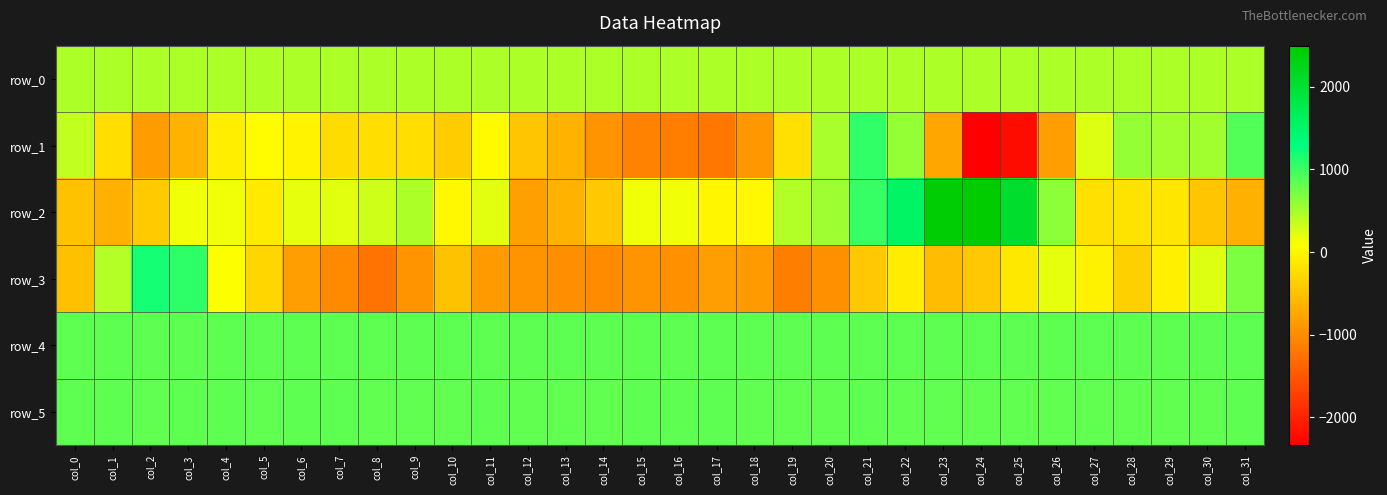

What is the sum of the row_3 values at col_13 and col_22?

-1082.0